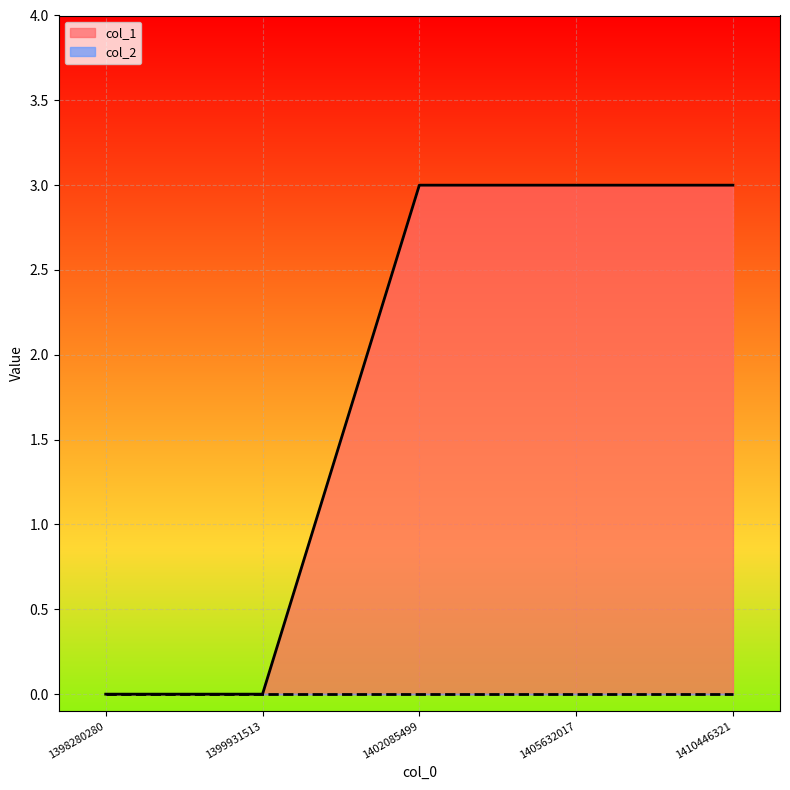

The chart shows a value of 2 at 1398280280. True or false?

False